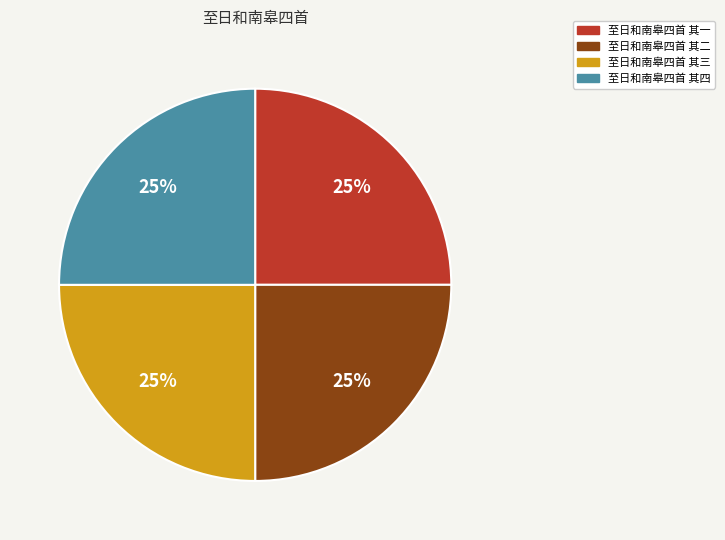

To the nearest percent, what is the average slice percentage?

25%